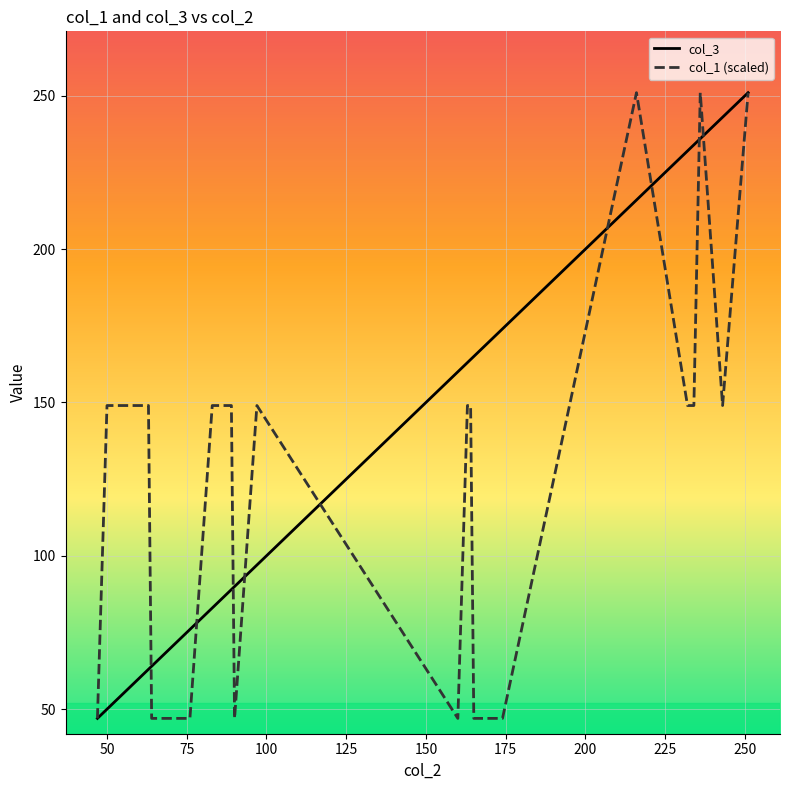

What is the minimum value for col_3?

47